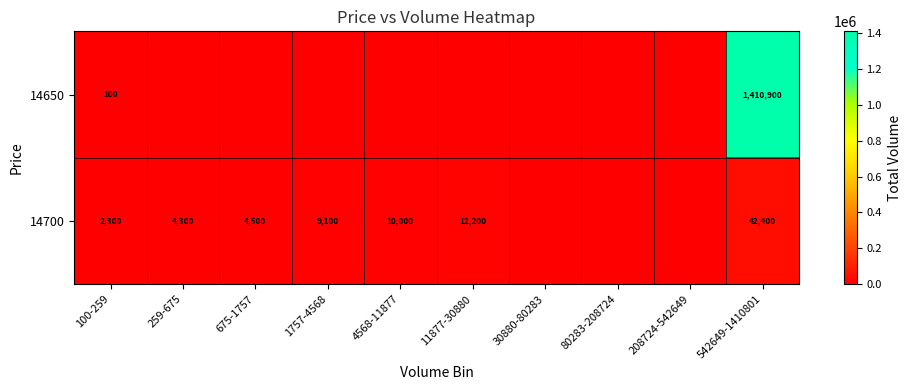

True or false: 14650 has a value of 1410900 at 542649-1410801.

True